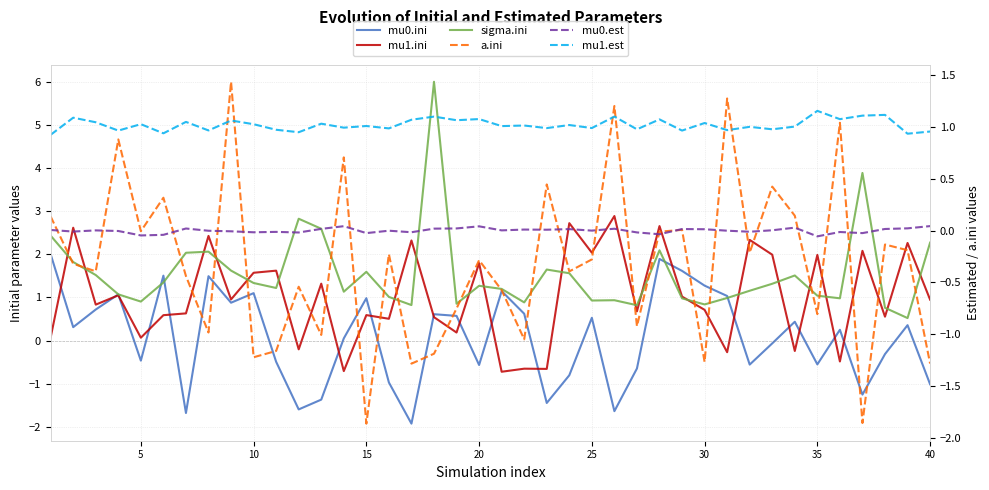

In mu1.est, how many points are lower than both neighbors (excluding endpoints)?

16